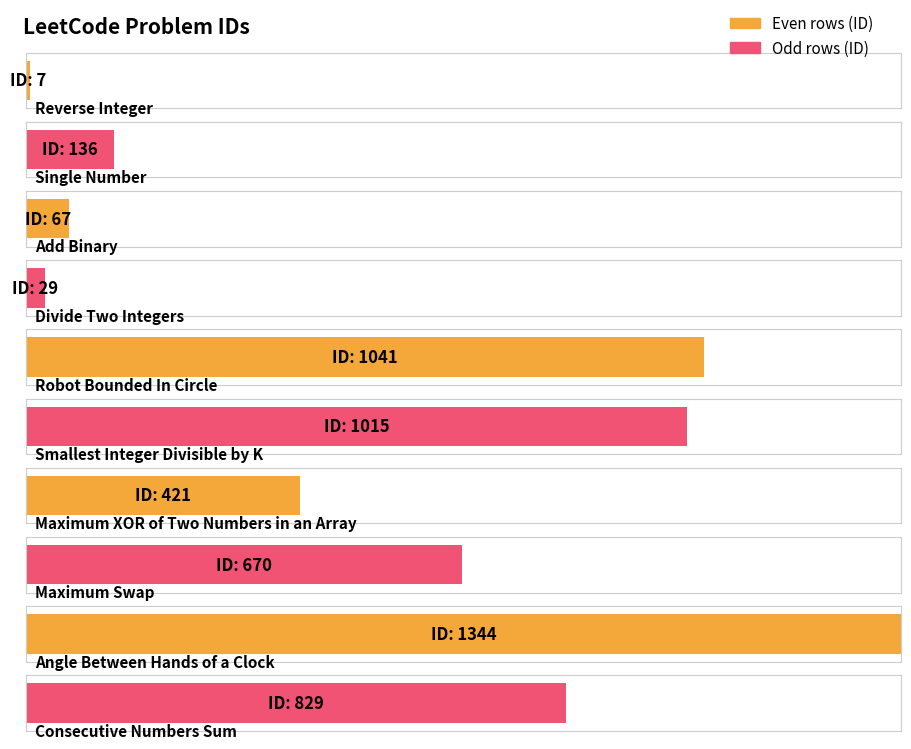

Reading right to left, what are all the values shown in this chart?

829	1344	670	421	1015	1041	29	67	136	7